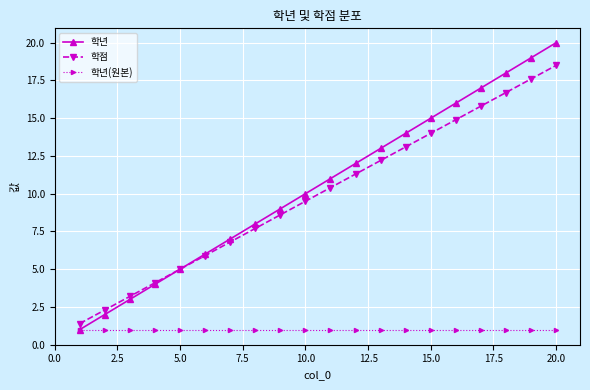

Rank the series by their maximum value, from highest to lowest.

학년, 학점, 학년(원본)